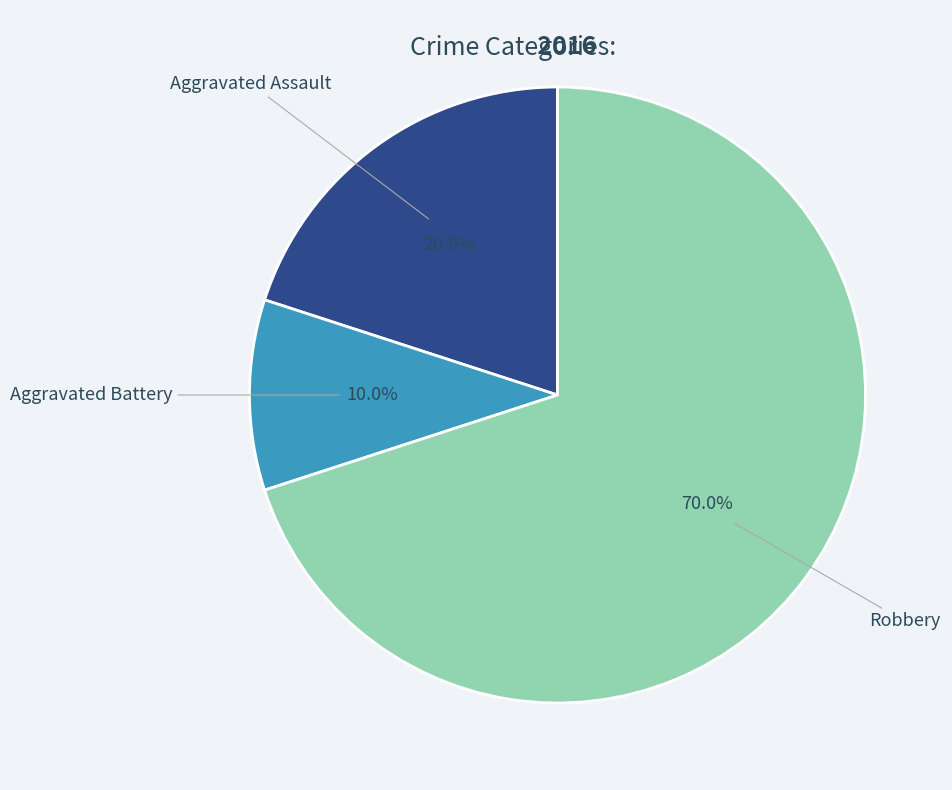

To the nearest percent, what is the combined percentage of Aggravated Battery and Robbery?

80%